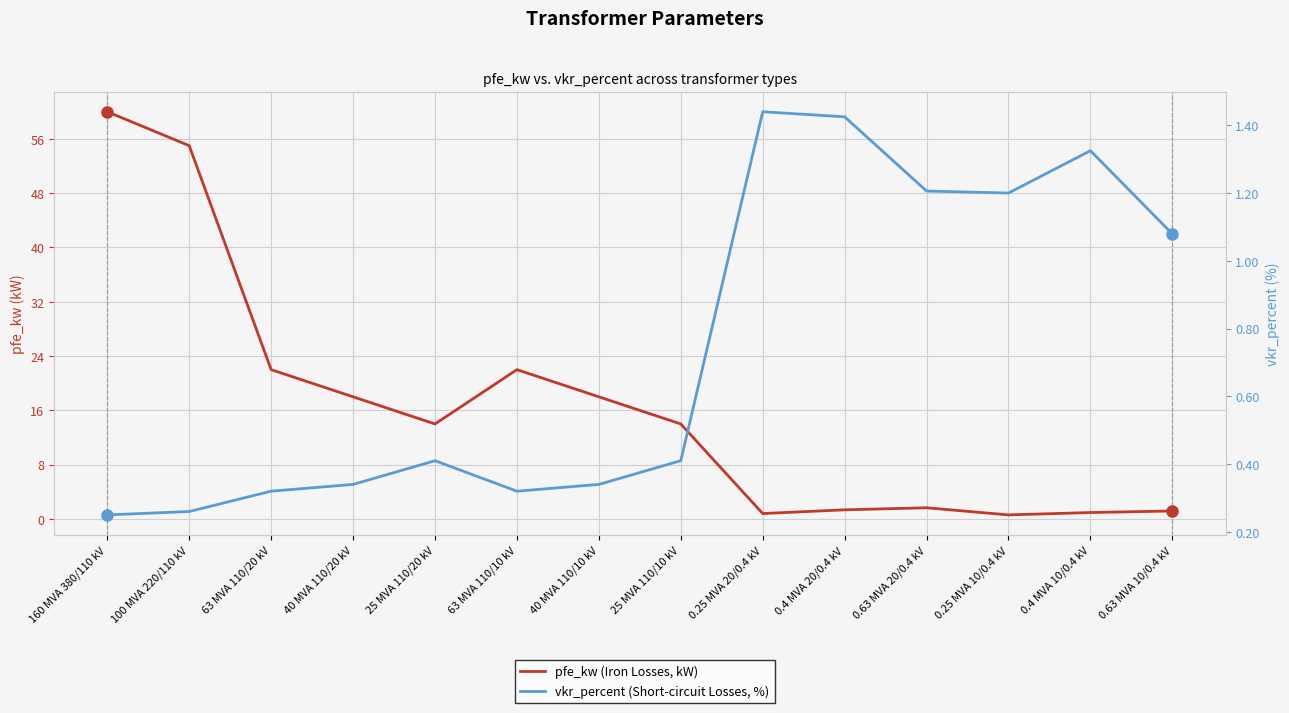

How many interior local valleys does the pfe_kw (Iron Losses, kW) series have?

3